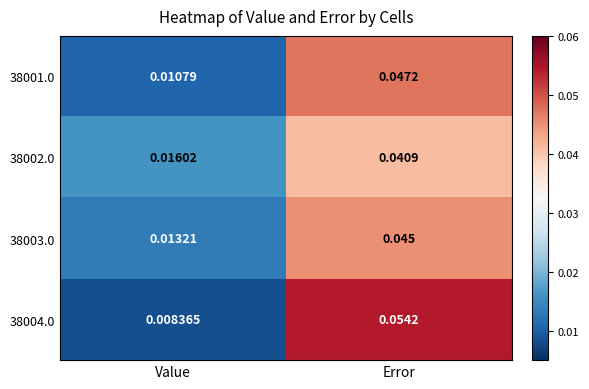

Which series changed the most between Value and Error?

38004.0